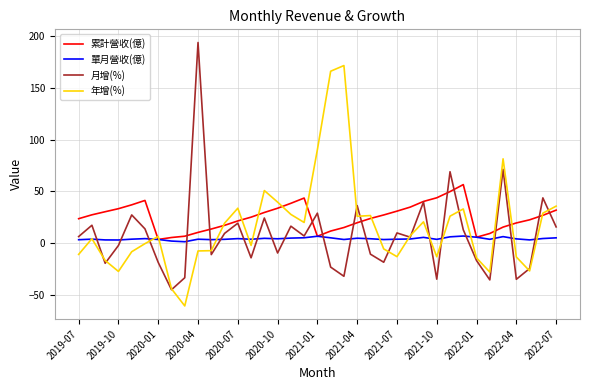

List the series in order of their overall mean, lowest first.

單月營收(億), 月增(%), 年增(%), 累計營收(億)